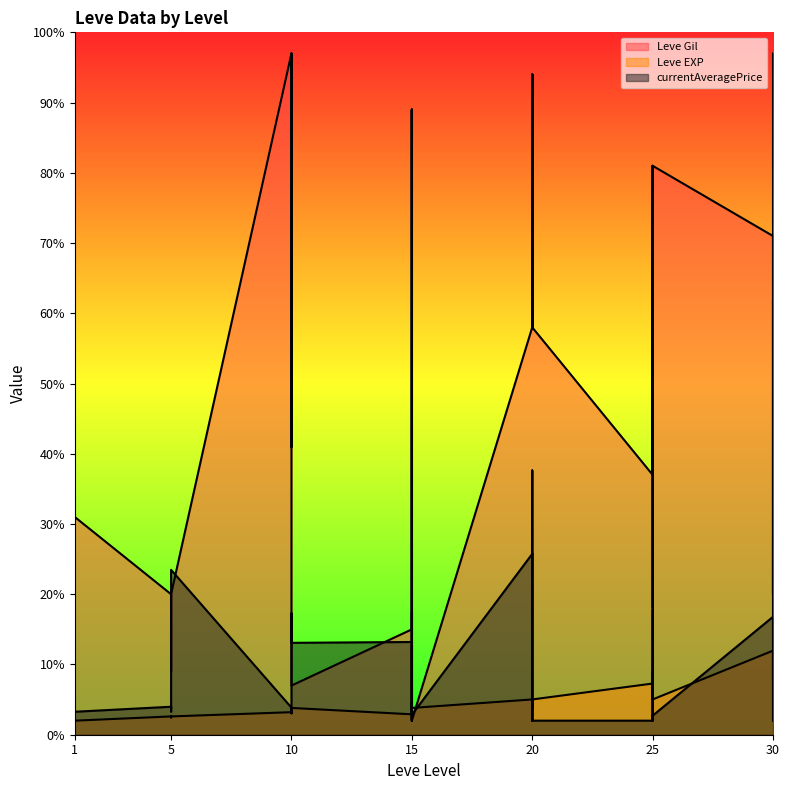

The Leve Gil series shows 15.0 at 15. True or false?

True